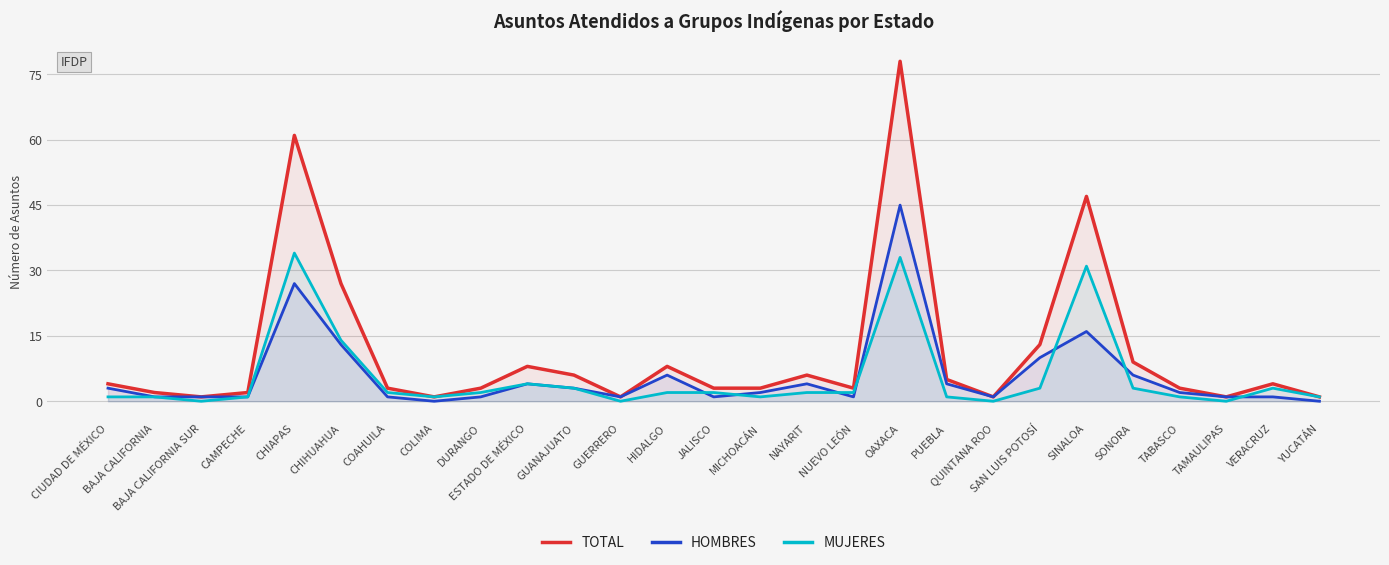

How many interior local valleys does the TOTAL series have?

6